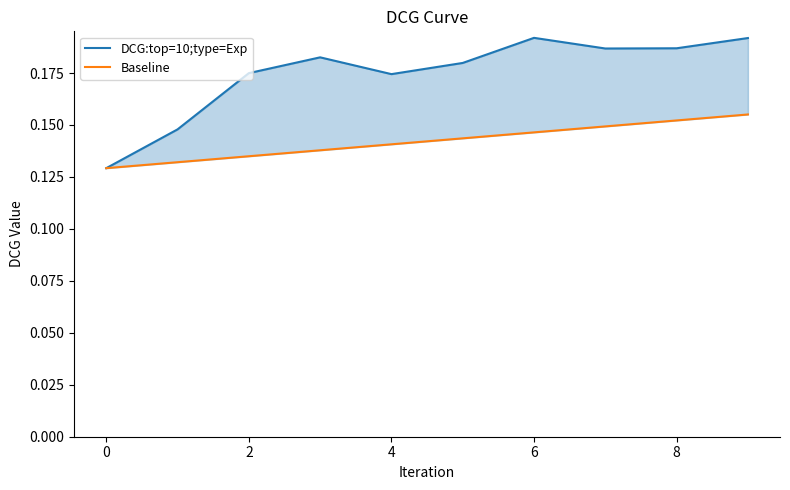

Which series has the largest total across all categories?

DCG:top=10;type=Exp